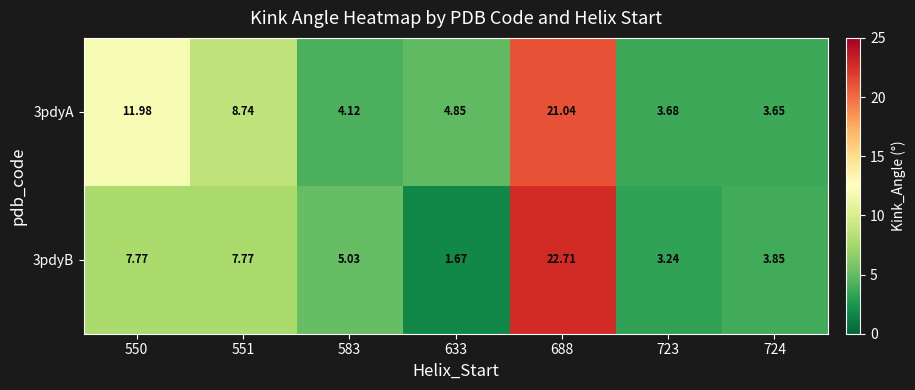

Count the number of data series in this chart.

2